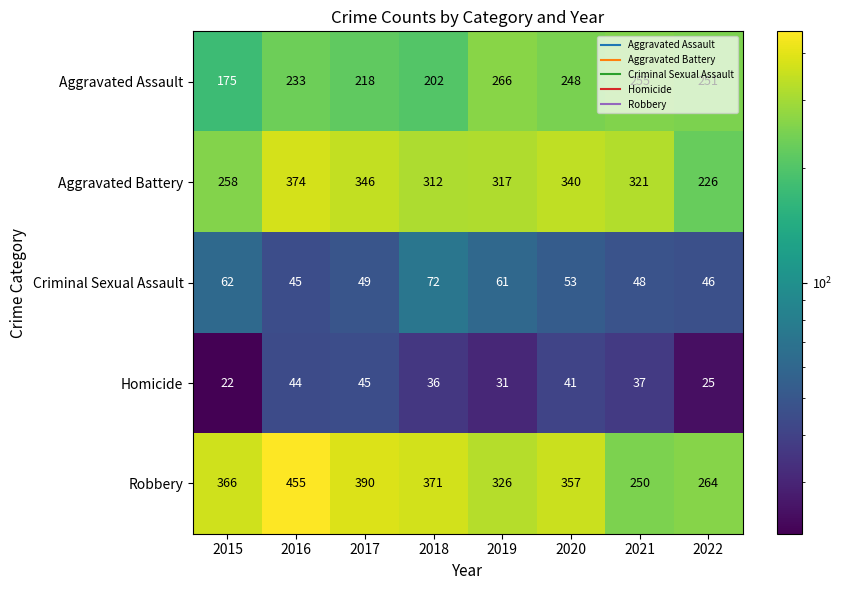

What is the sum of all Aggravated Battery values?

2494